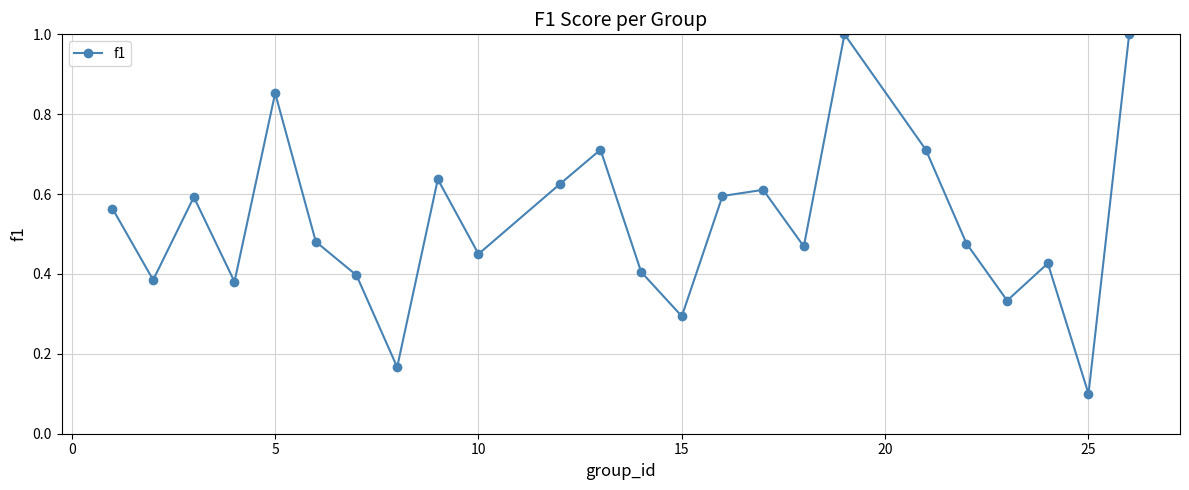

How many points are higher than both their immediate neighbors (excluding endpoints)?

7